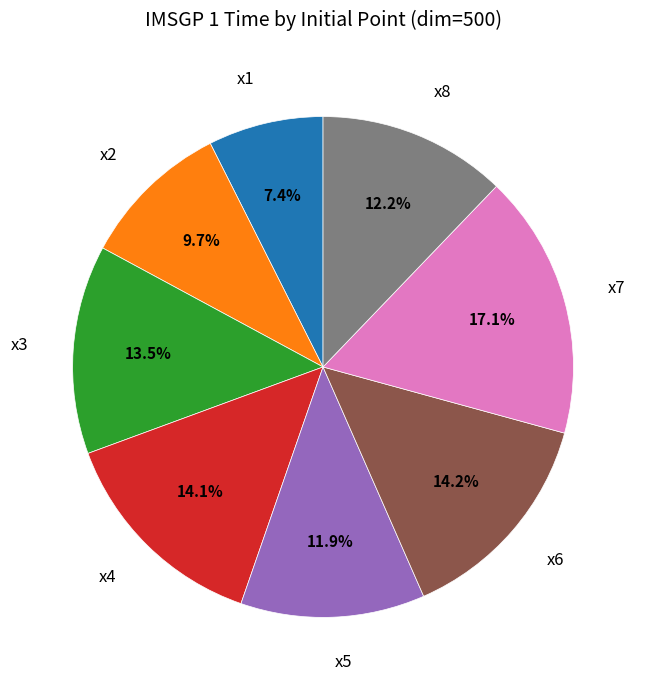

True or false: x5 accounts for 12% of the total.

True